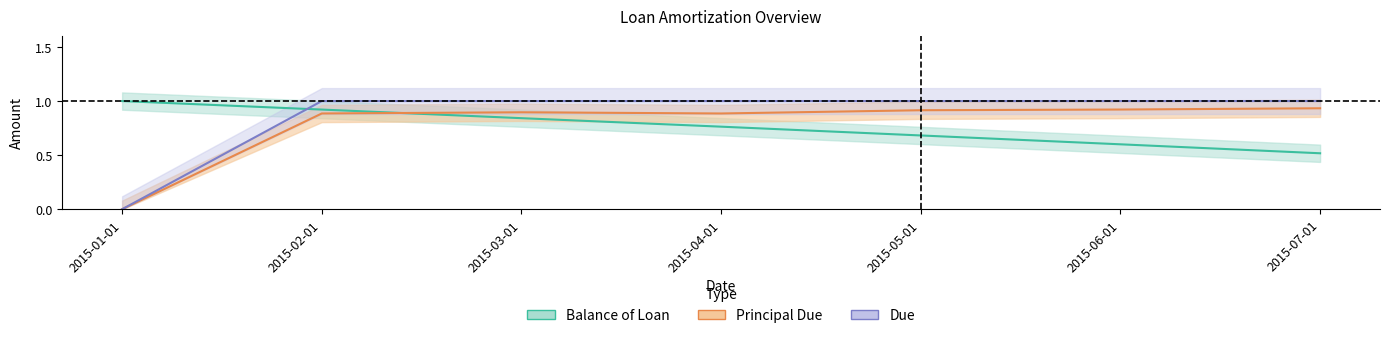

At which category does Principal Due reach its first local peak?

2015-03-01